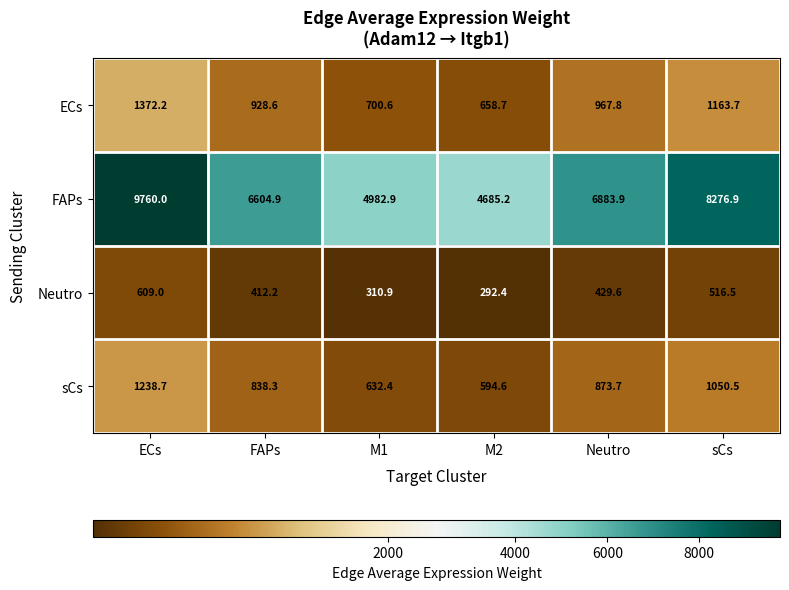

What is the difference between the second highest and minimum values in the Neutro series?

224.1